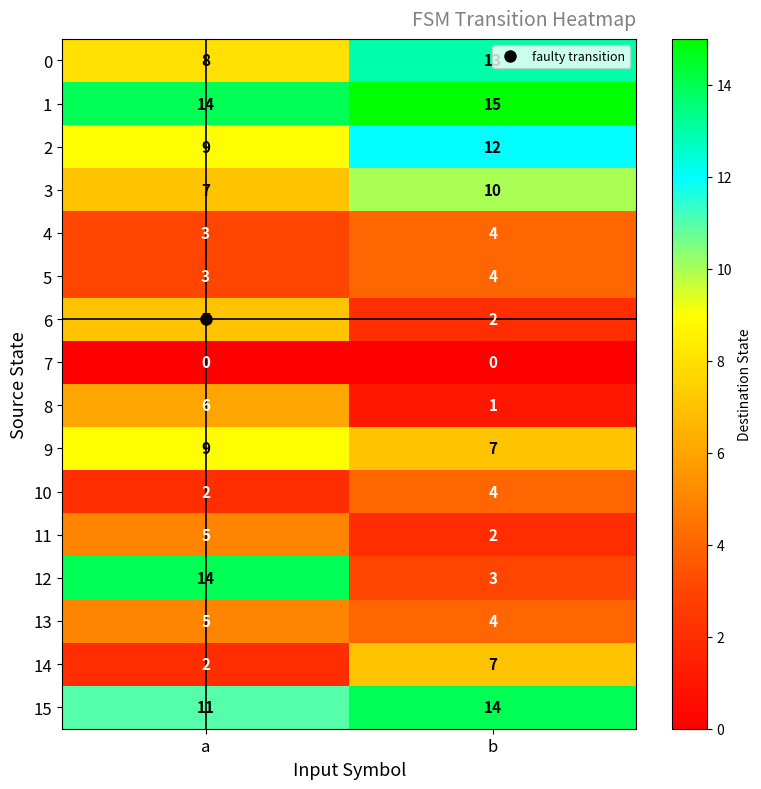

True or false: 13 has a value of 5 at a.

True